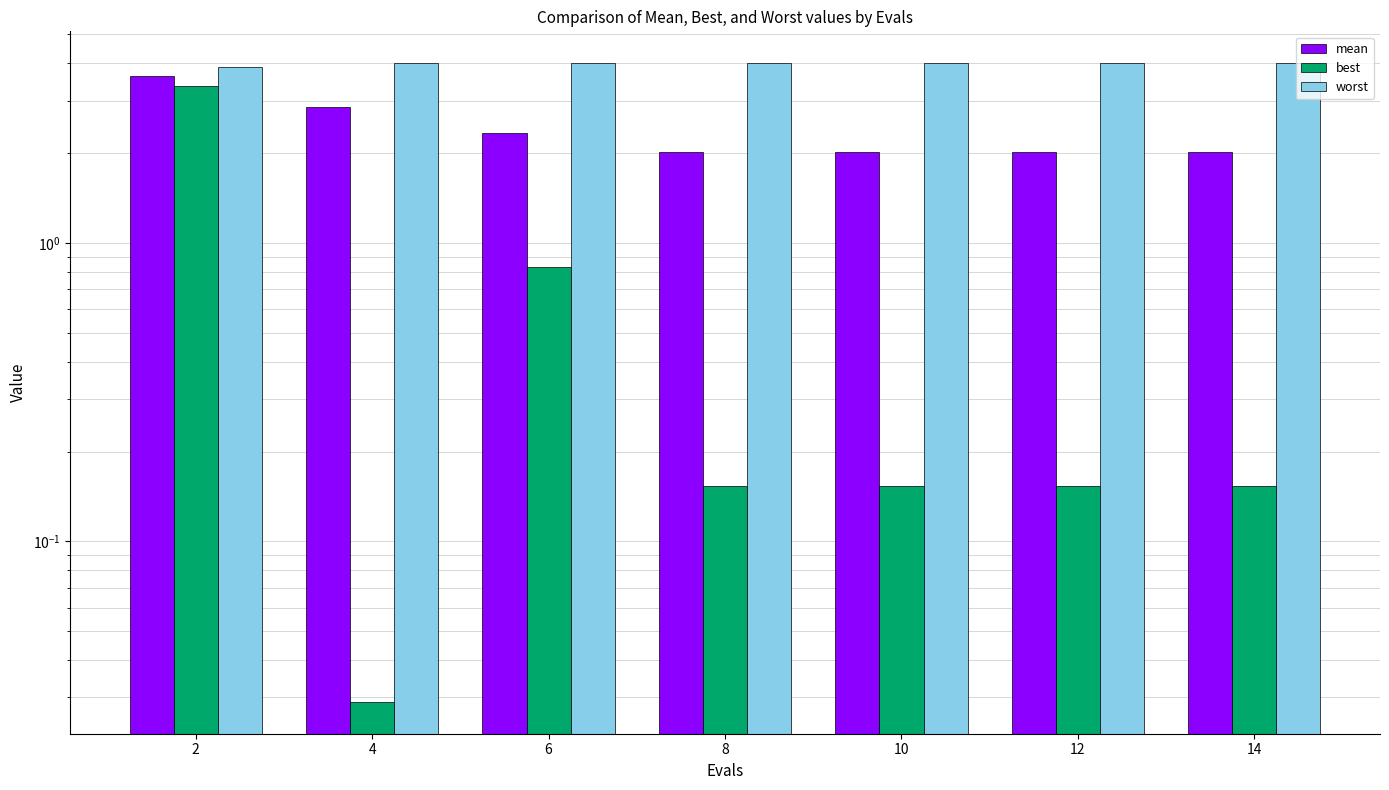

At how many categories does at least one series exceed 2?

7